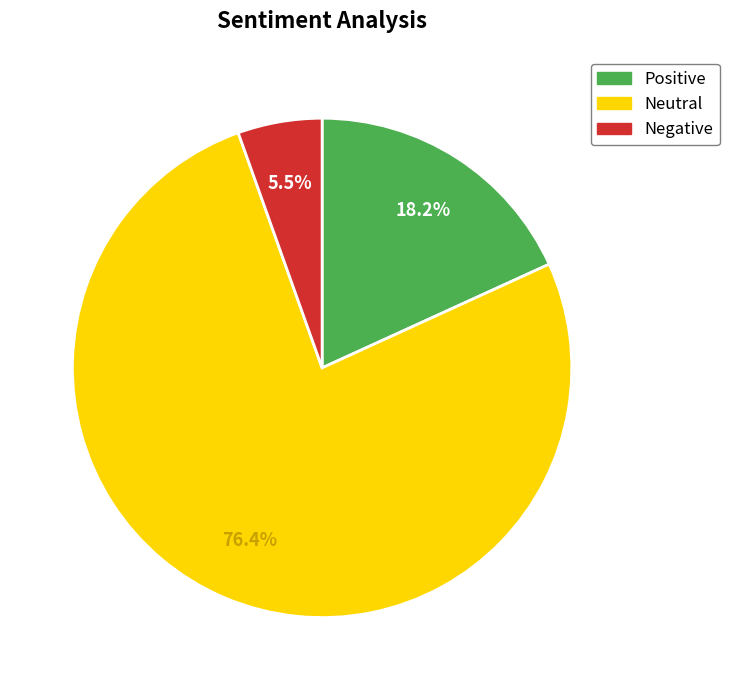

Is there any slice that represents more than half of the pie?

Yes